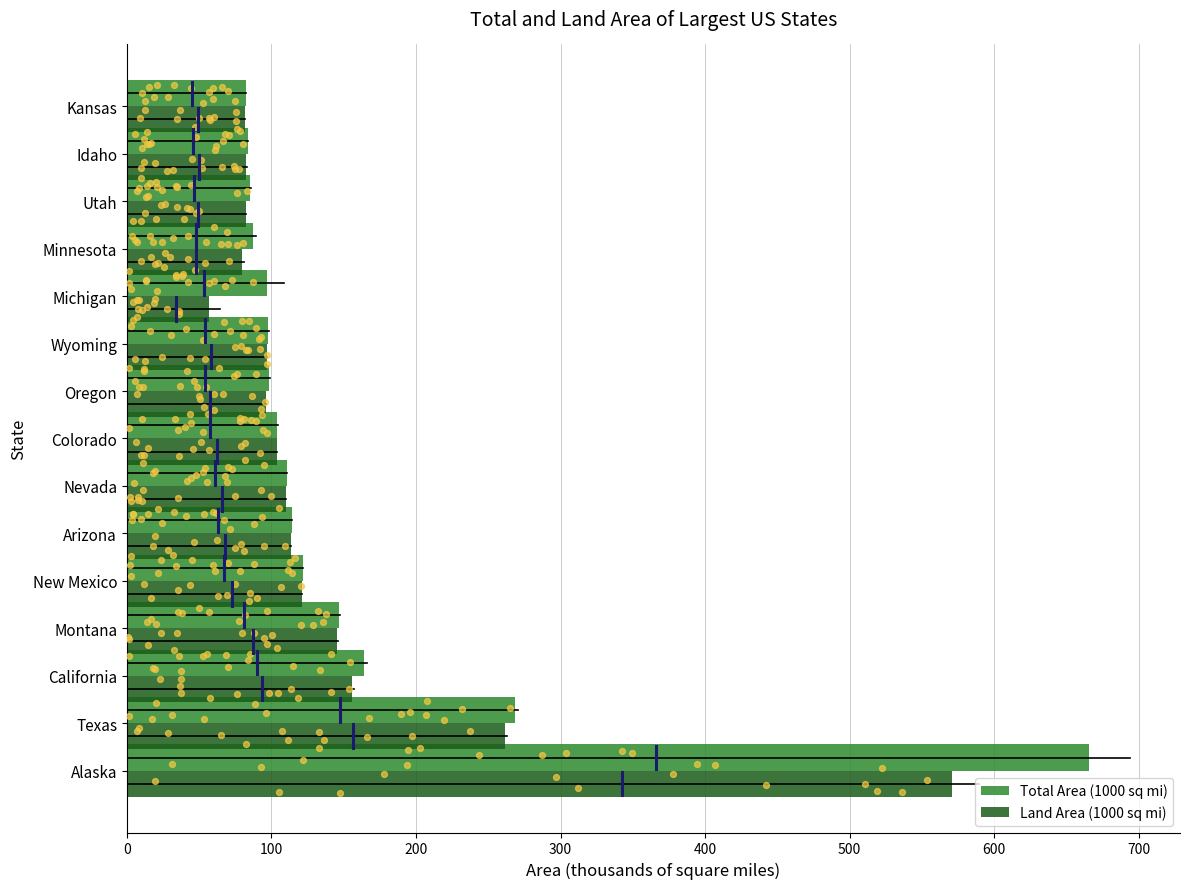

Which series reaches the minimum Y coordinate?

Land Area (1000 sq mi)